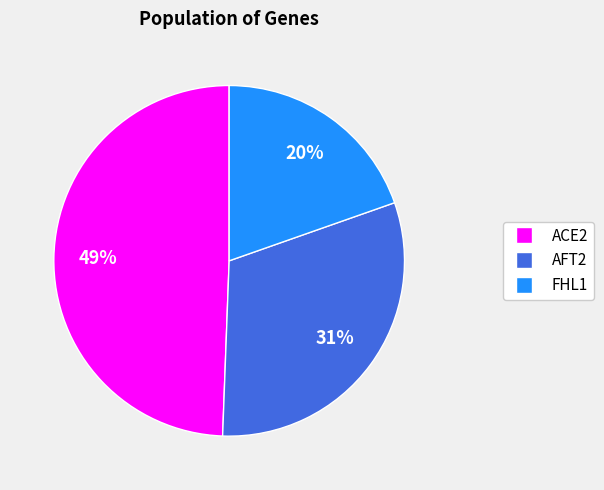

Does any single category account for the majority?

No